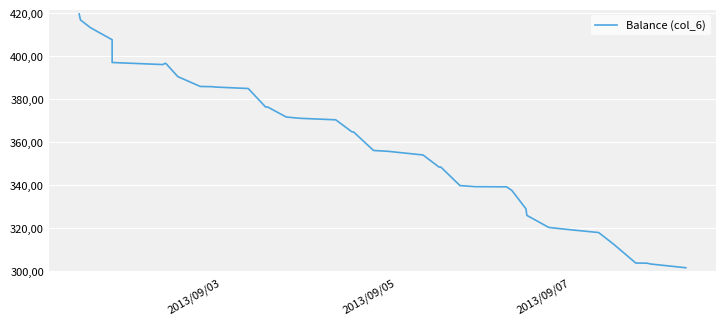

Does the chart have visible grid lines?

Yes